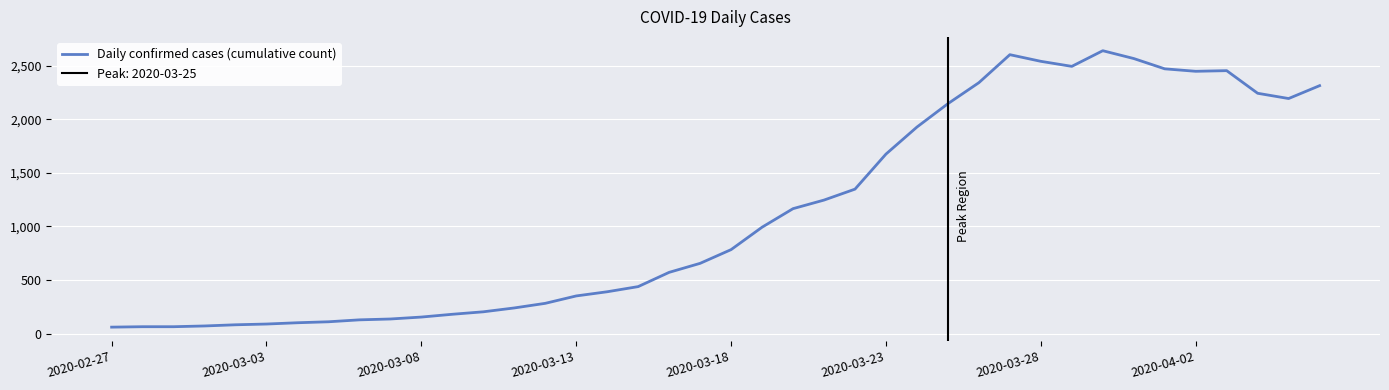

At which category does the chart reach its peak across all series?

32